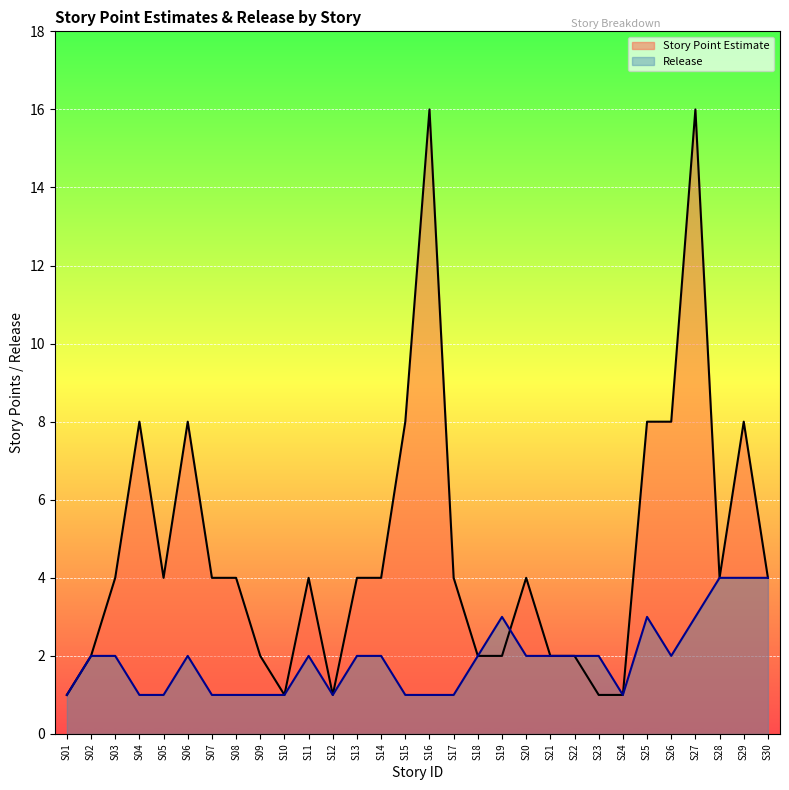

Which has a higher value, S22 or S08?

S08